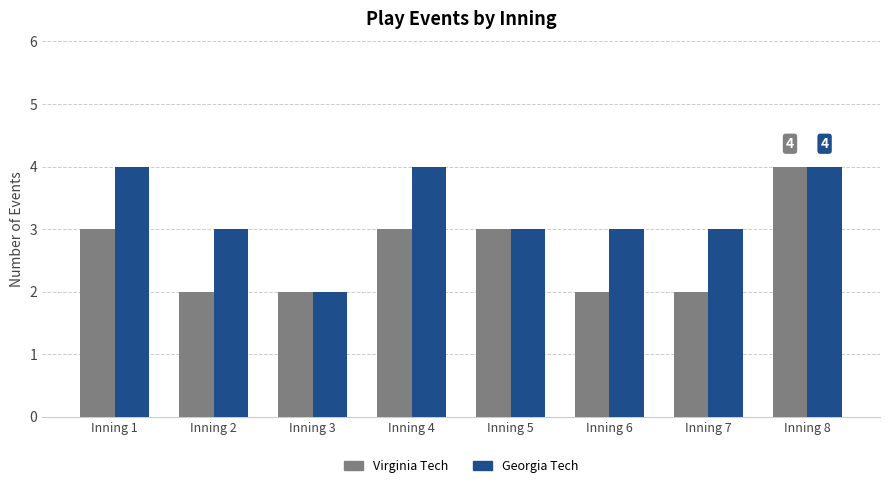

What is the highest value of the Virginia Tech series?

4